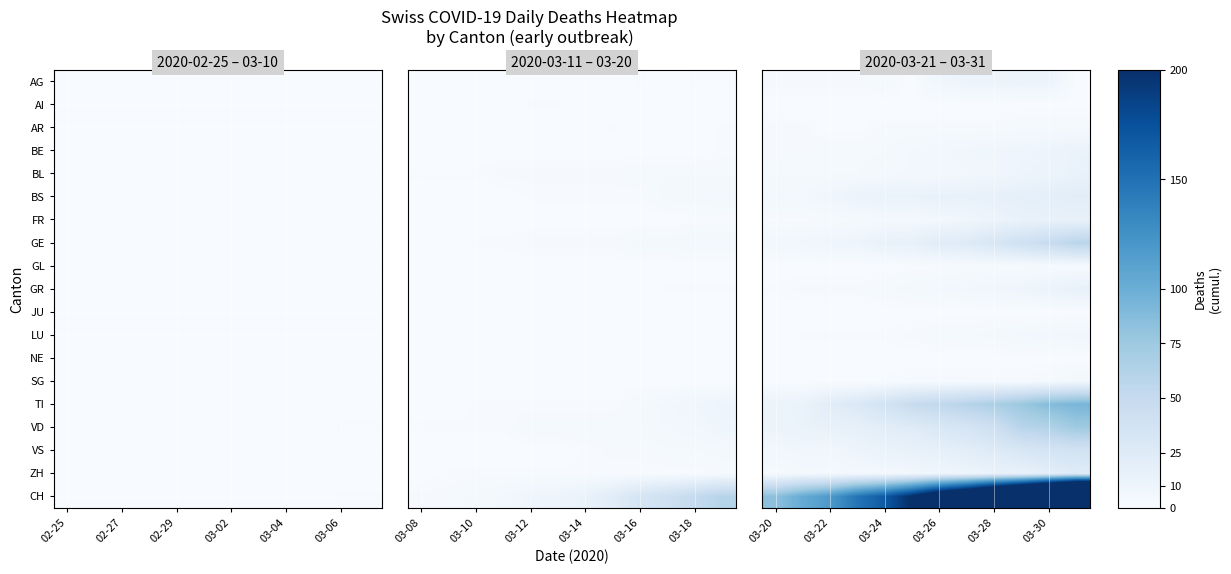

Where is AR nearest to the value 1?

03-20